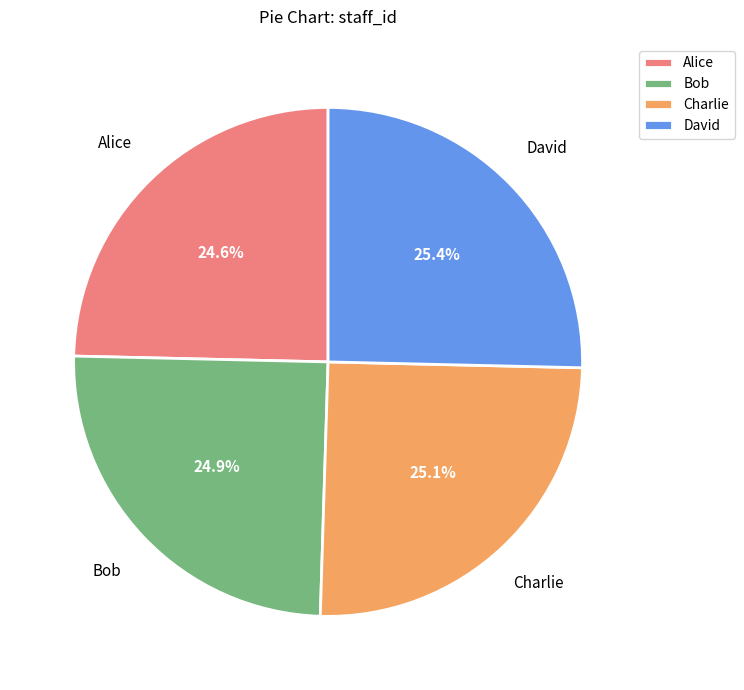

Approximately how many times larger is the value at Charlie compared to David?

1.0